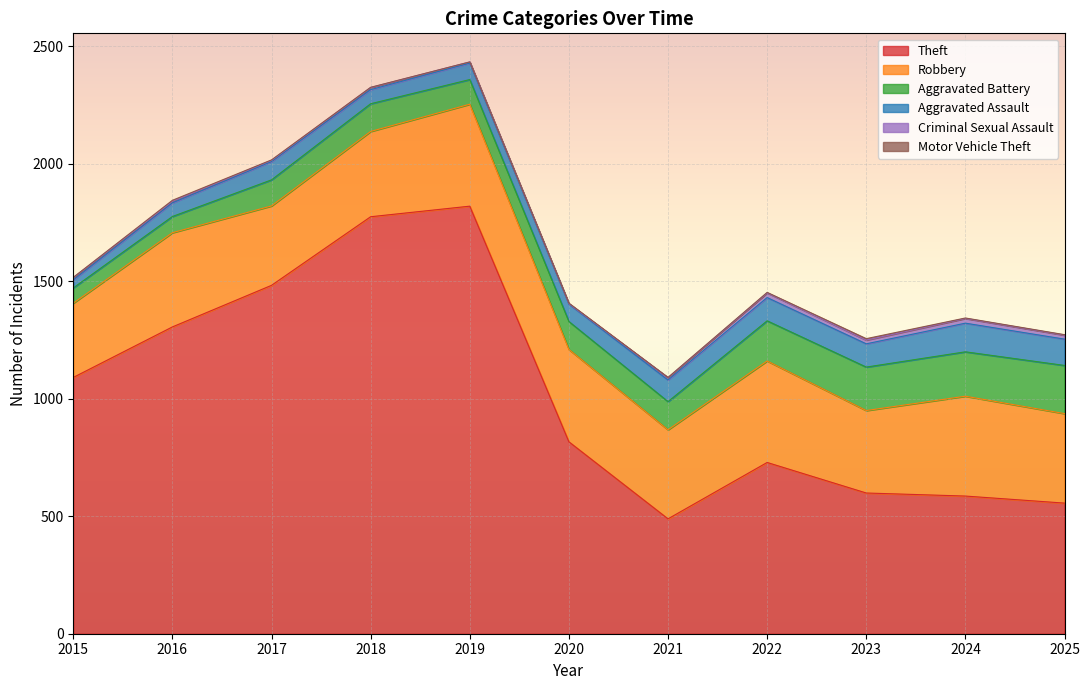

The Robbery series shows 154 at 2021. True or false?

False